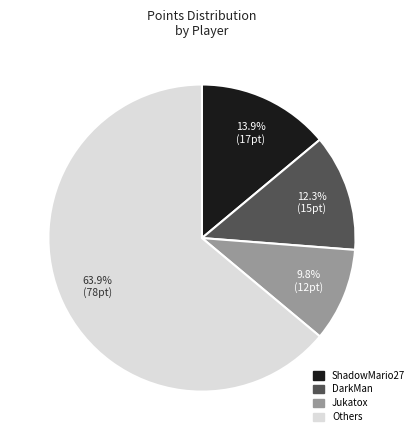

Which category has the smallest portion of the pie?

Jukatox